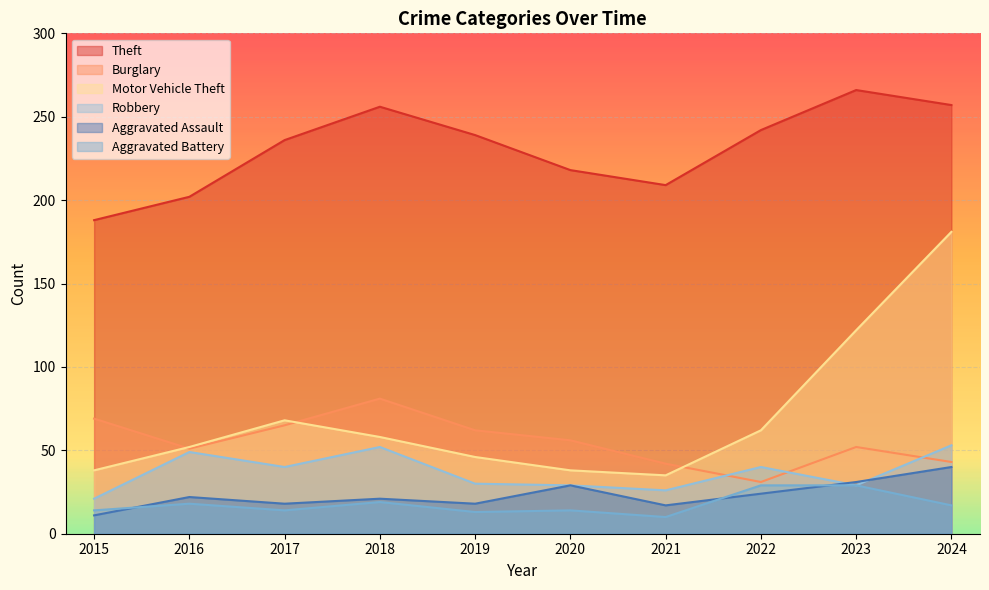

Reading left to right, list all the values displayed in this chart.

Theft: 188	202	236	256	239	218	209	242	266	257
Burglary: 69	51	65	81	62	56	42	31	52	43
Motor Vehicle Theft: 38	52	68	58	46	38	35	62	122	181
Robbery: 21	49	40	52	30	29	26	40	29	53
Aggravated Assault: 11	22	18	21	18	29	17	24	31	40
Aggravated Battery: 14	18	14	19	13	14	10	29	29	17